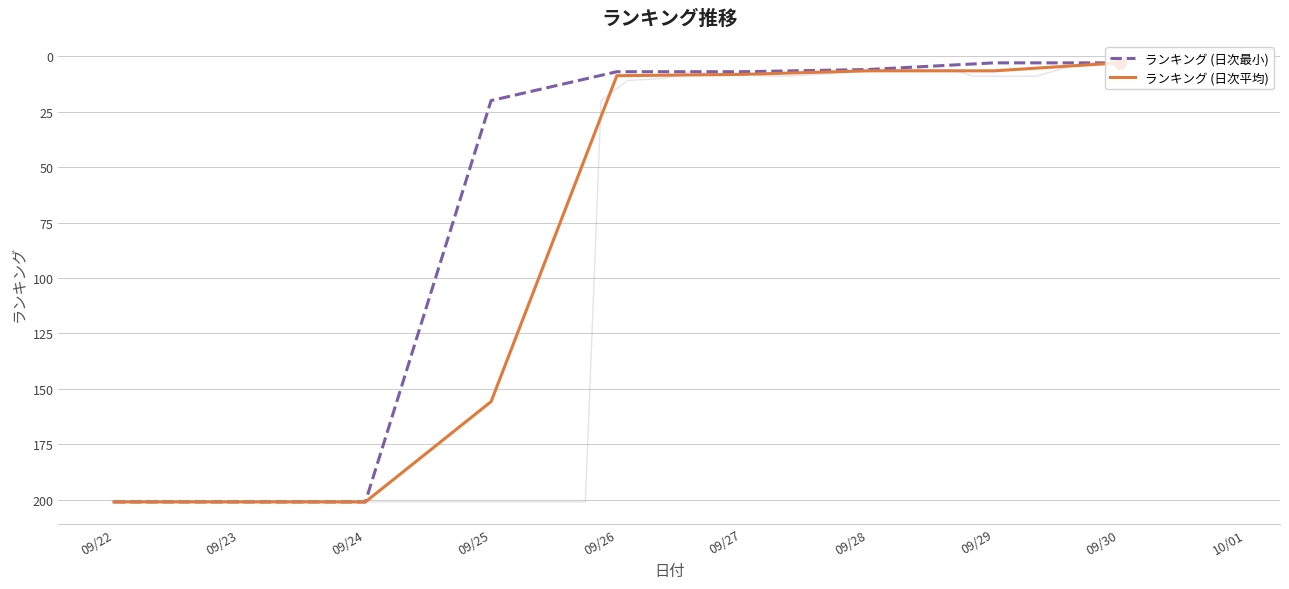

Is the value of ランキング (日次最小) at 09/24 greater than the value of ランキング (日次平均) at 09/24?

No